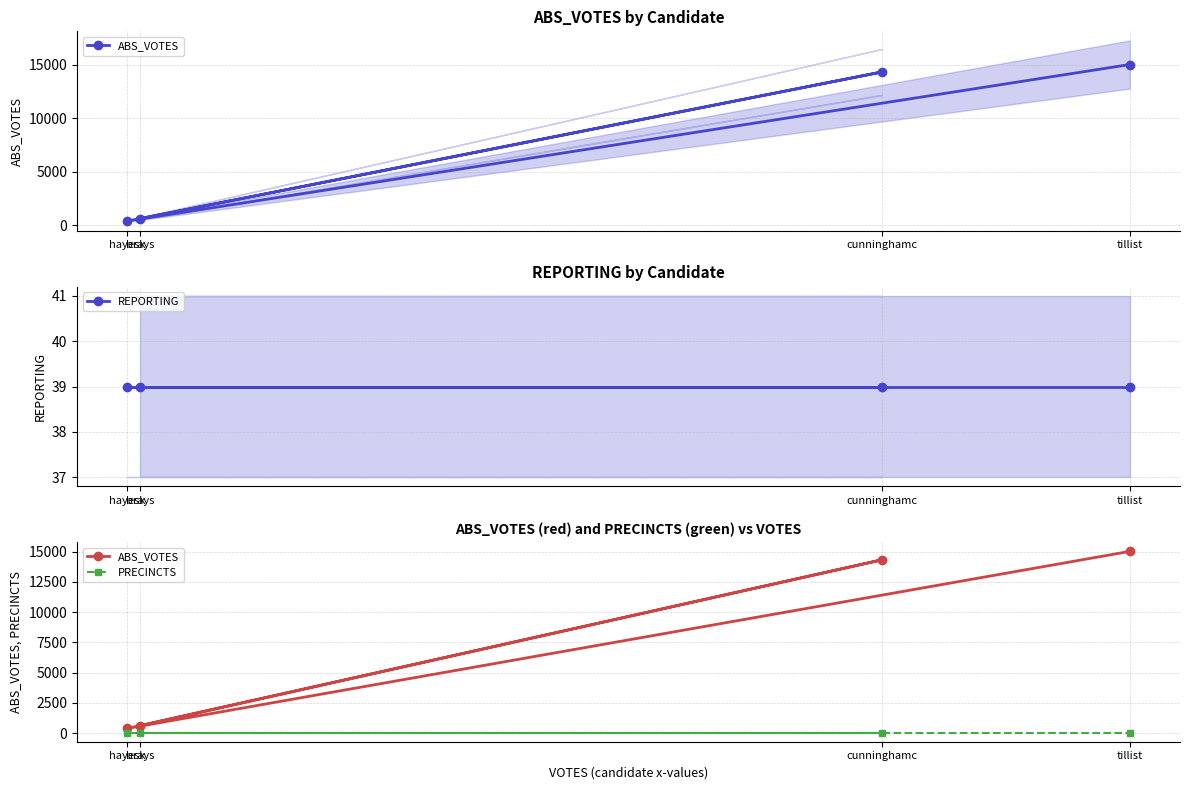

True or false: ABS_VOTES has more than 0 interior local peaks.

True